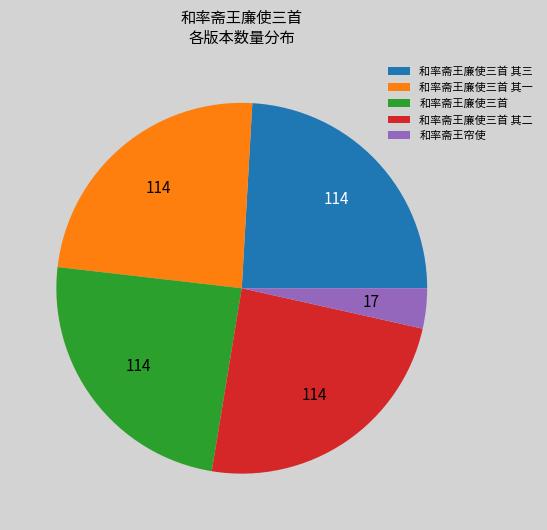

What is the ratio of the value at 和率斋王廉使三首 其一 to the value at 和率斋王廉使三首?

1.0